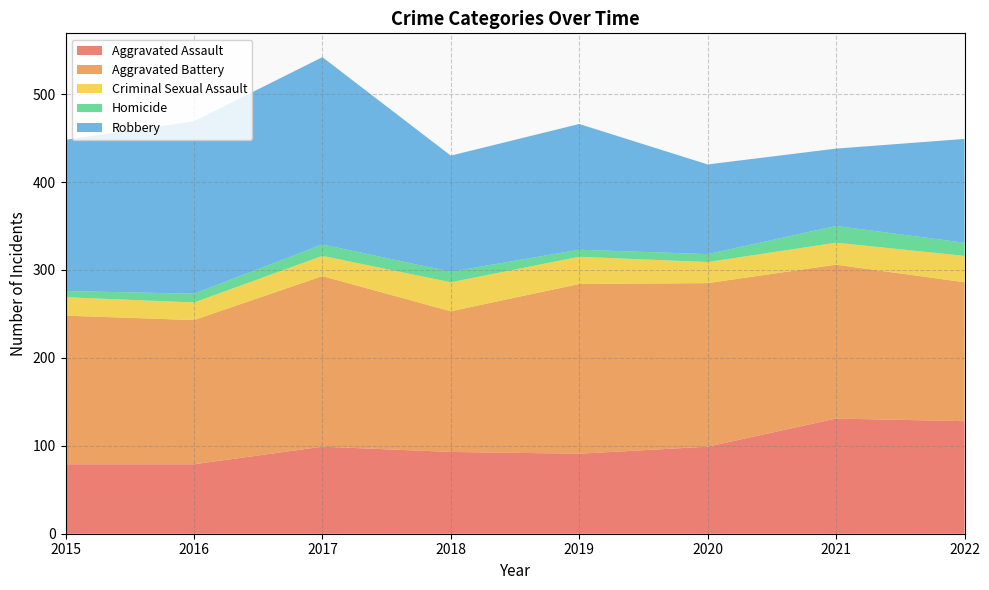

Reading left to right, transcribe all the data shown in this chart.

Aggravated Assault: 79	79	99	93	91	99	131	128
Aggravated Battery: 169	164	194	160	193	186	175	158
Criminal Sexual Assault: 21	20	23	33	31	24	25	30
Homicide: 7	10	13	12	8	9	19	15
Robbery: 172	196	213	132	143	102	88	118